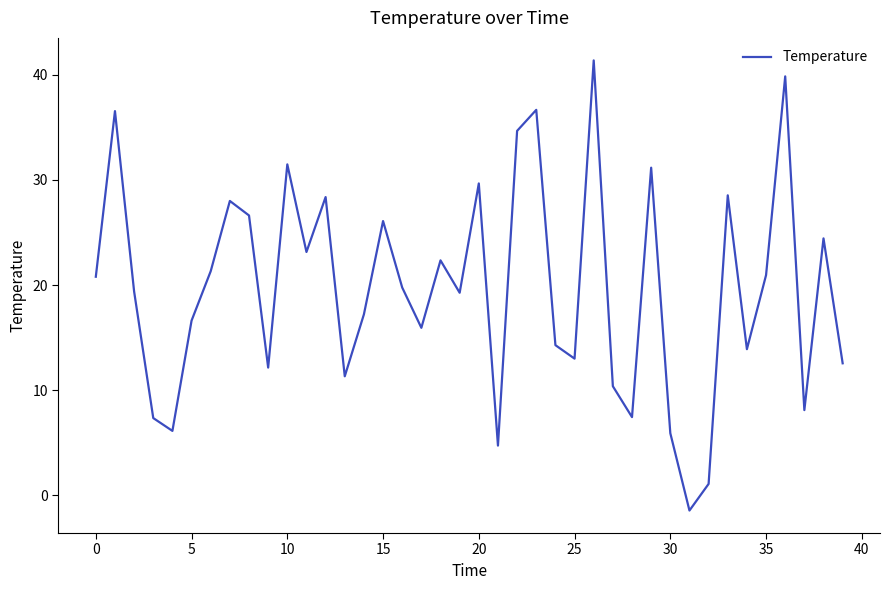

What is the difference between the maximum and minimum values?

42.8